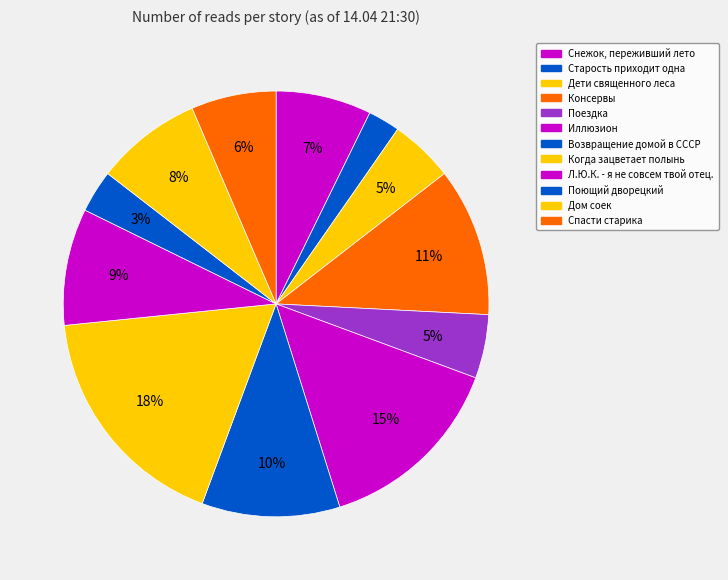

How many segments does this pie chart have?

12